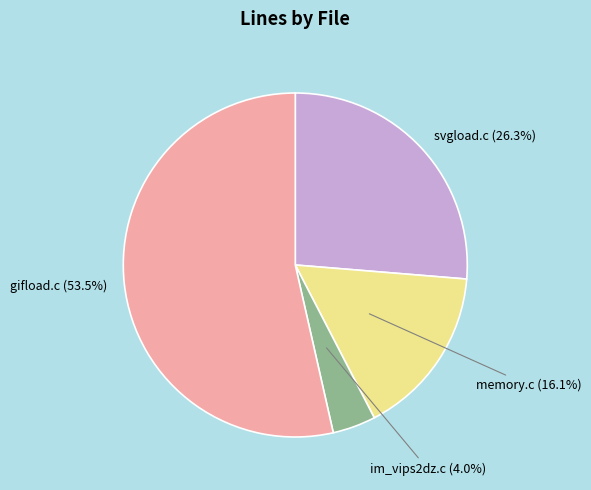

Count the number of slices in the pie.

4